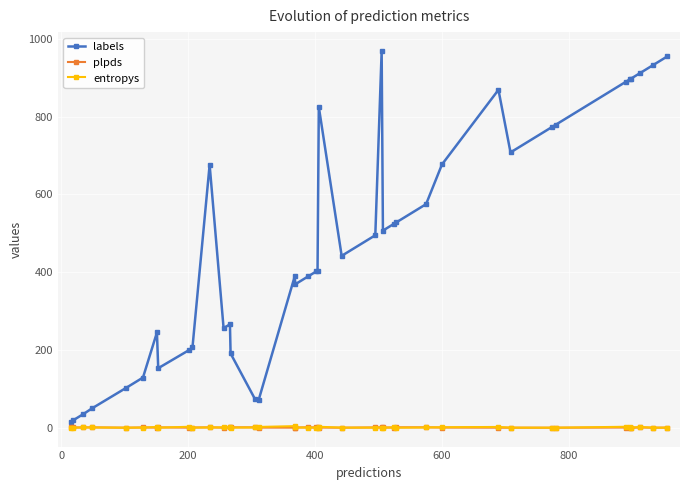

Does the chart display data point markers on the line(s)?

Yes